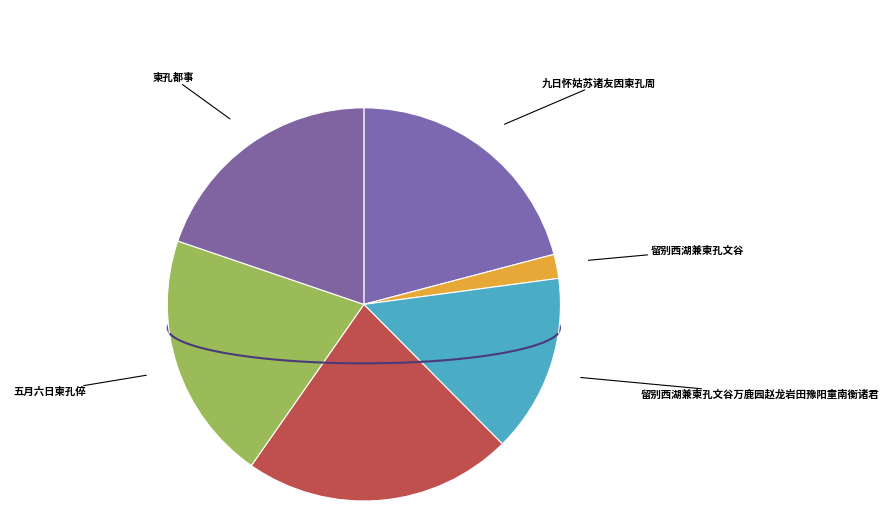

Does 留别西湖兼柬孔文谷 represent more than half of the total?

No